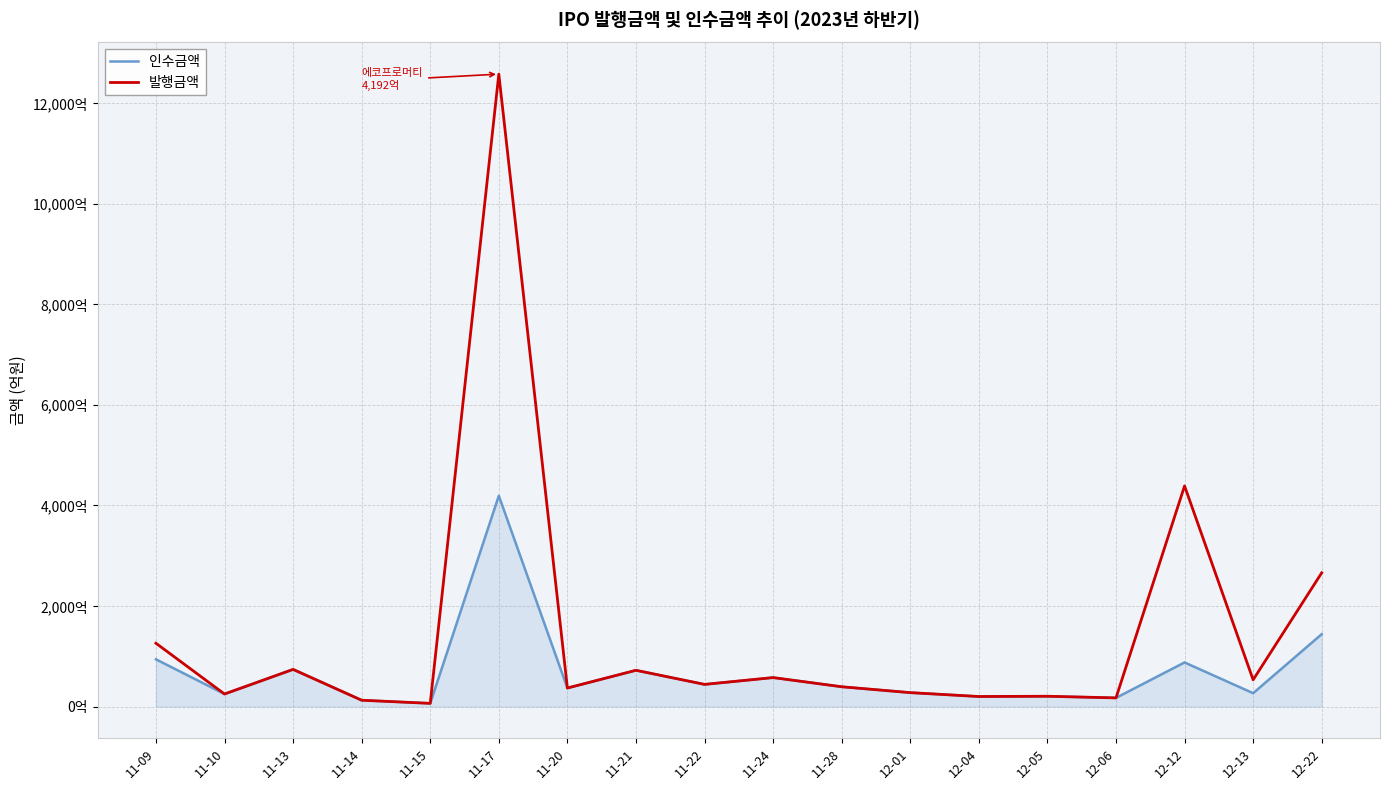

Which has a higher value, 12-22 or 12-06?

12-22